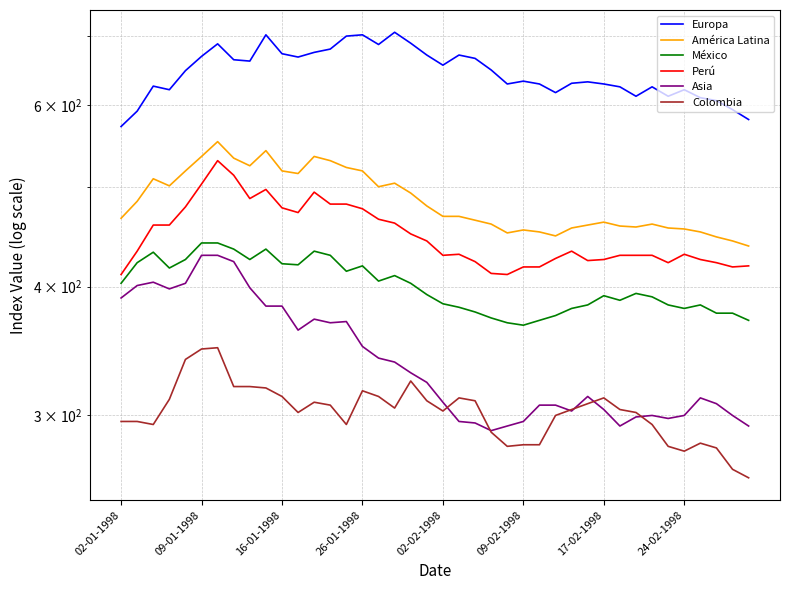

What is the sum of the Asia values at 19 and 09-01-1998?

724